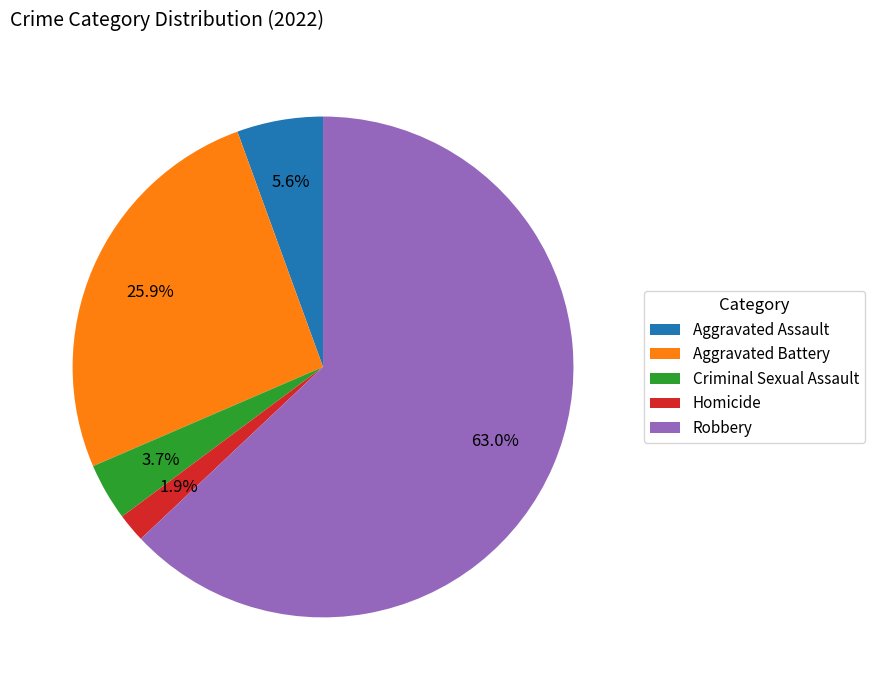

The Aggravated Assault slice represents 6% of the pie. True or false?

True